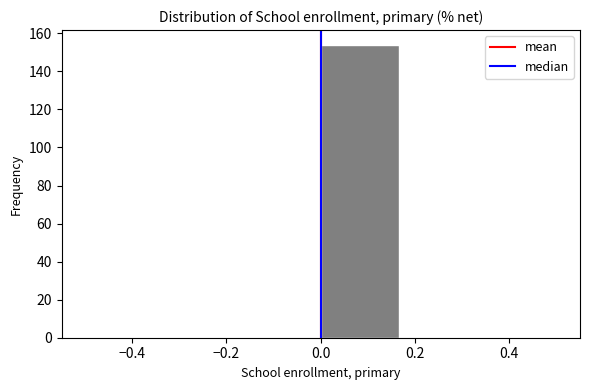

Over which range of the x-axis is the bar tallest?

0.00 to 0.16